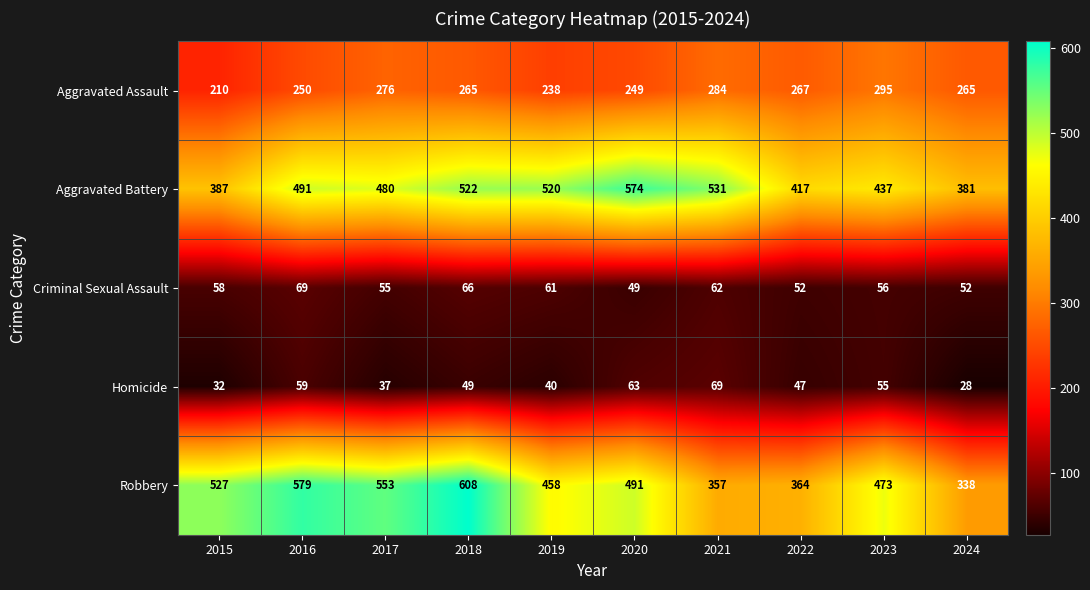

True or false: Aggravated Assault has a value of 144 at 2021.

False